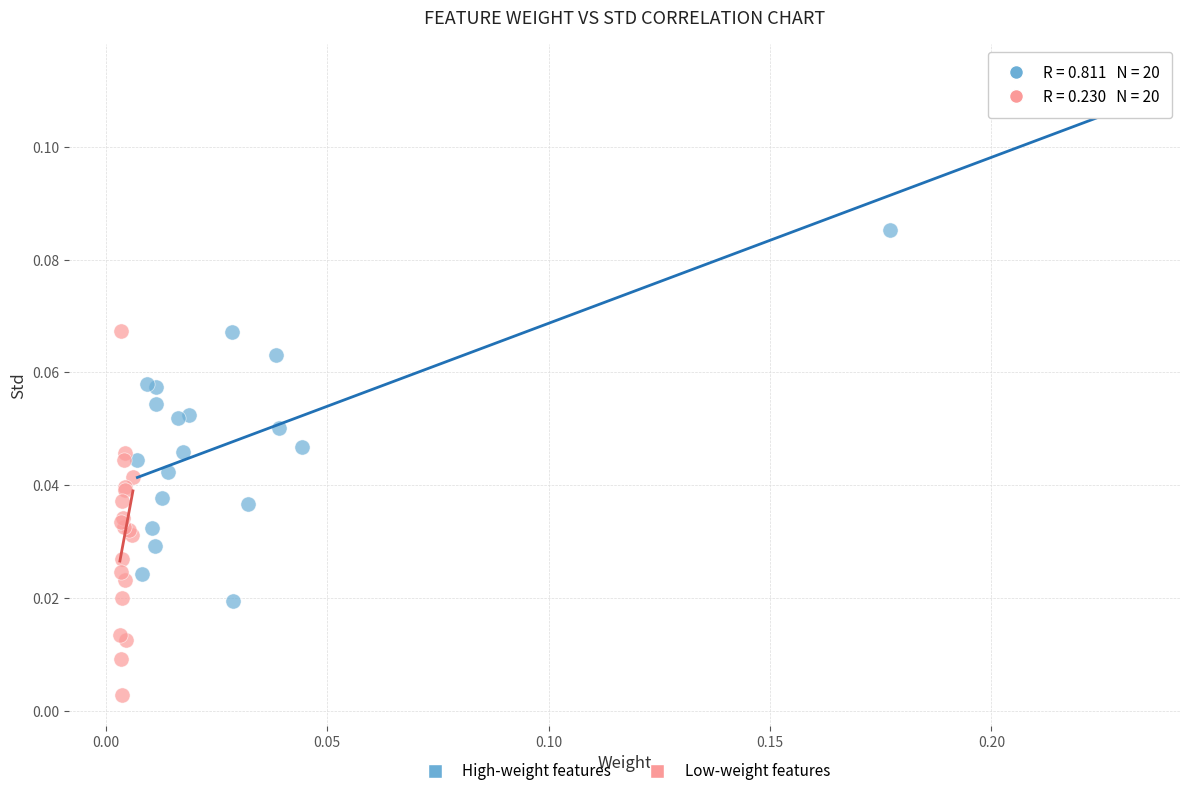

Which series reaches the minimum Y coordinate?

Low-weight features